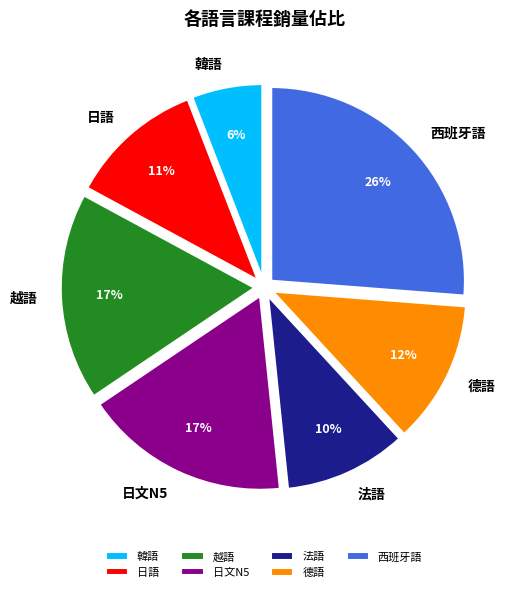

Between 日語 and 西班牙語, which is larger?

西班牙語